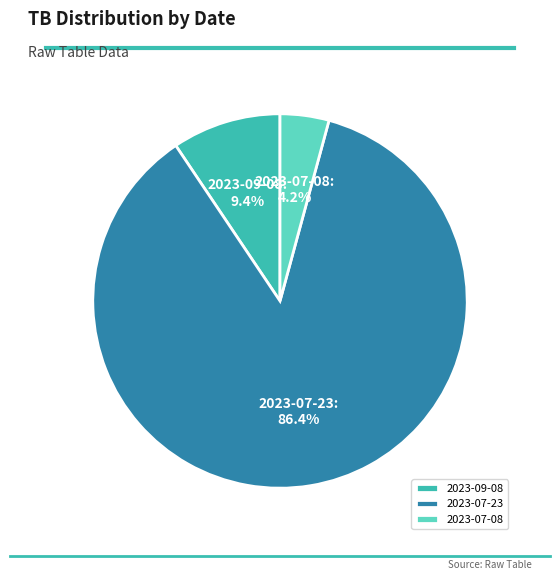

To the nearest percent, what portion does 2023-07-23 represent?

86%